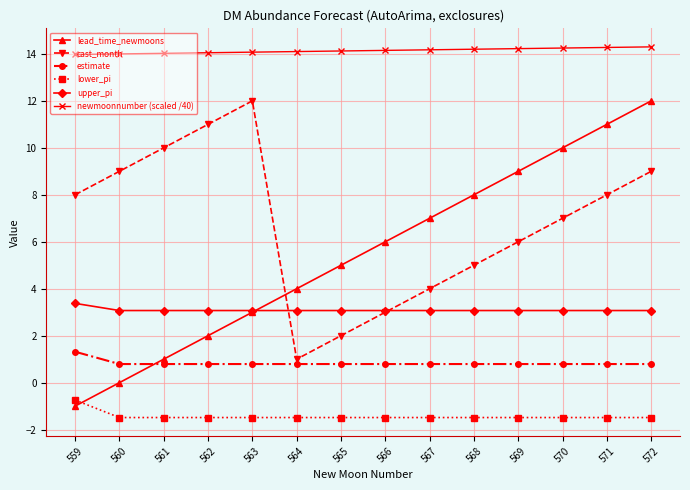

What is the value of the lower_pi point at the 6th from the left?

-1.5